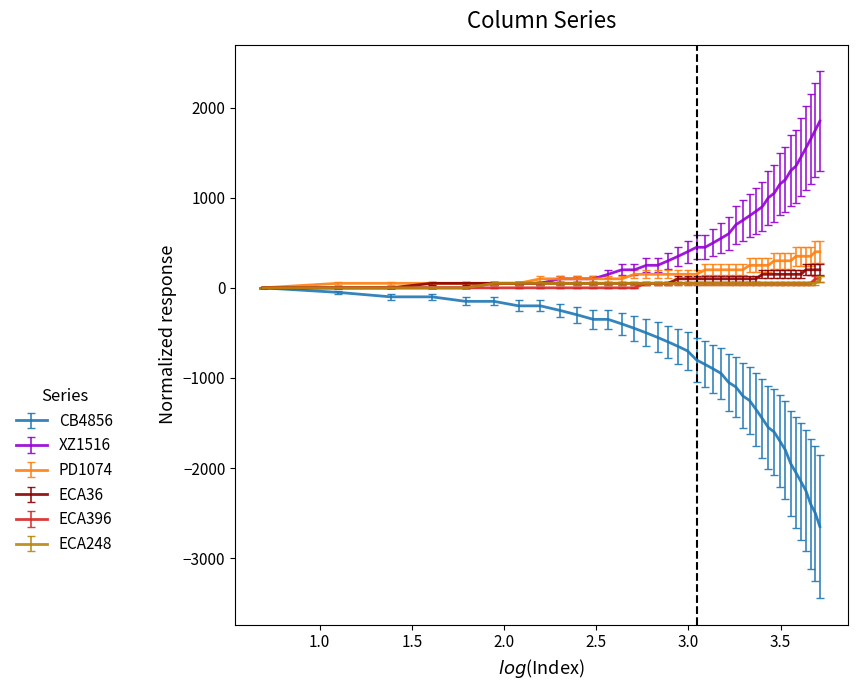

Which series has the largest range (max minus min)?

CB4856